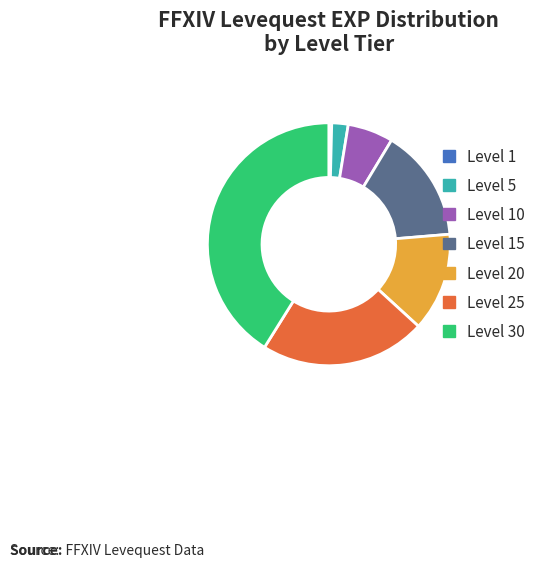

Combined, do Level 20 and Level 10 account for over 50%?

No